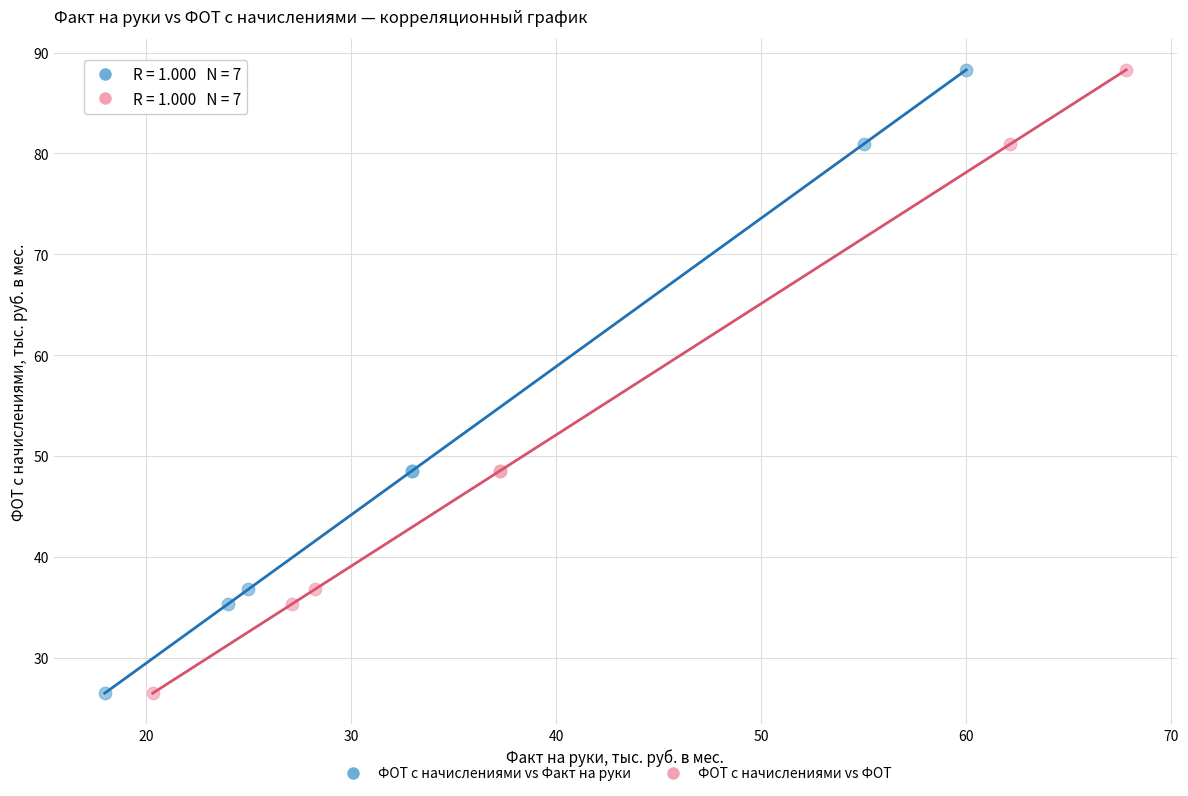

What are all the series names shown in the legend?

ФОТ с начислениями vs Факт на руки, ФОТ с начислениями vs ФОТ